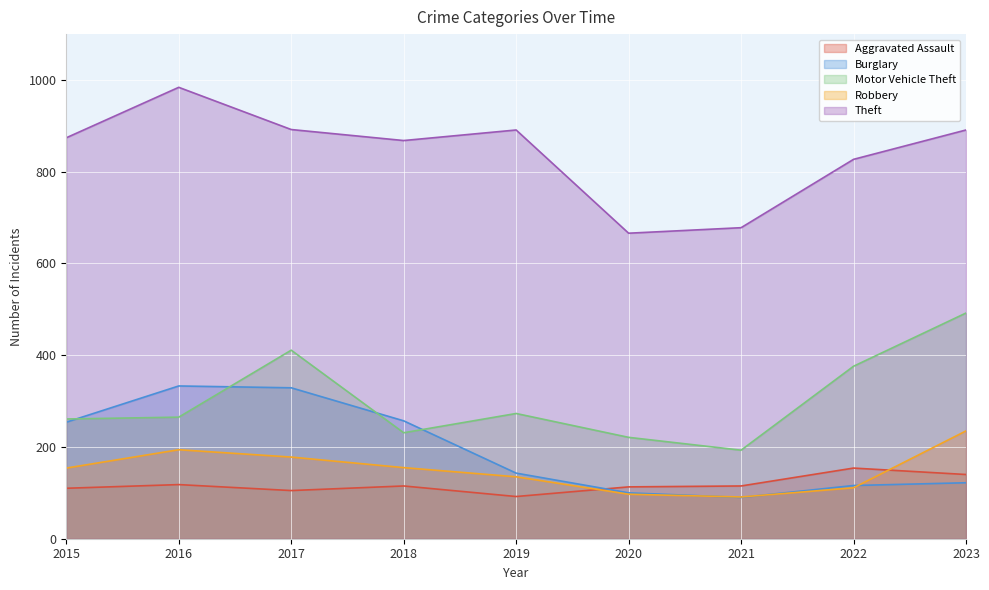

What is the sum of the Motor Vehicle Theft values at 2021 and 2020?

414